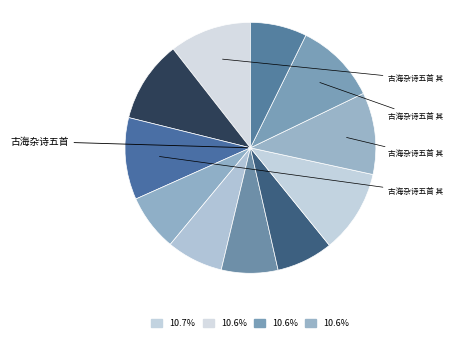

Count the number of slices in the pie.

11